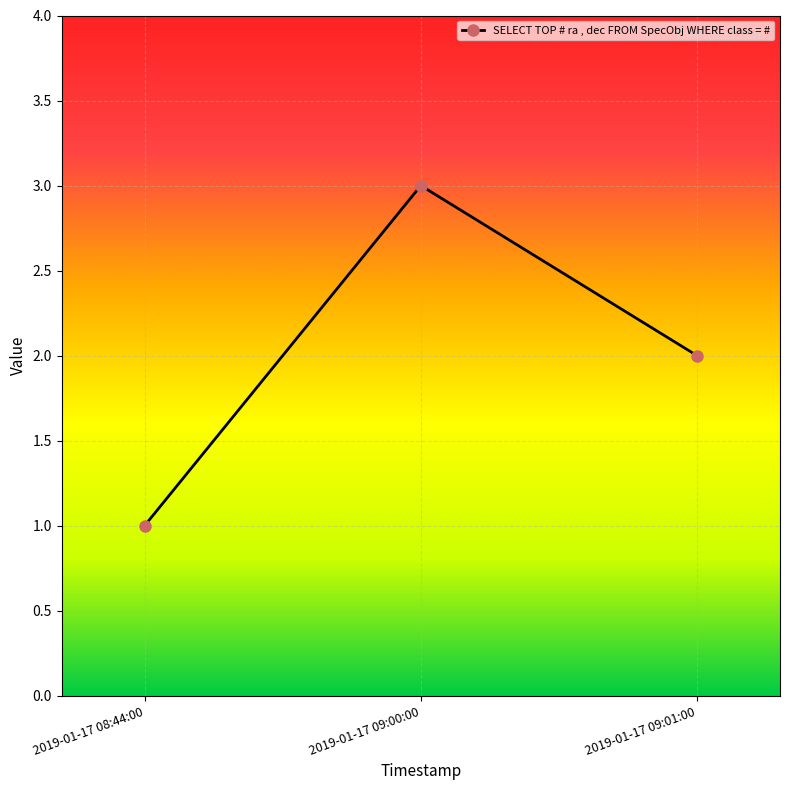

Does the chart display data point markers on the line(s)?

Yes